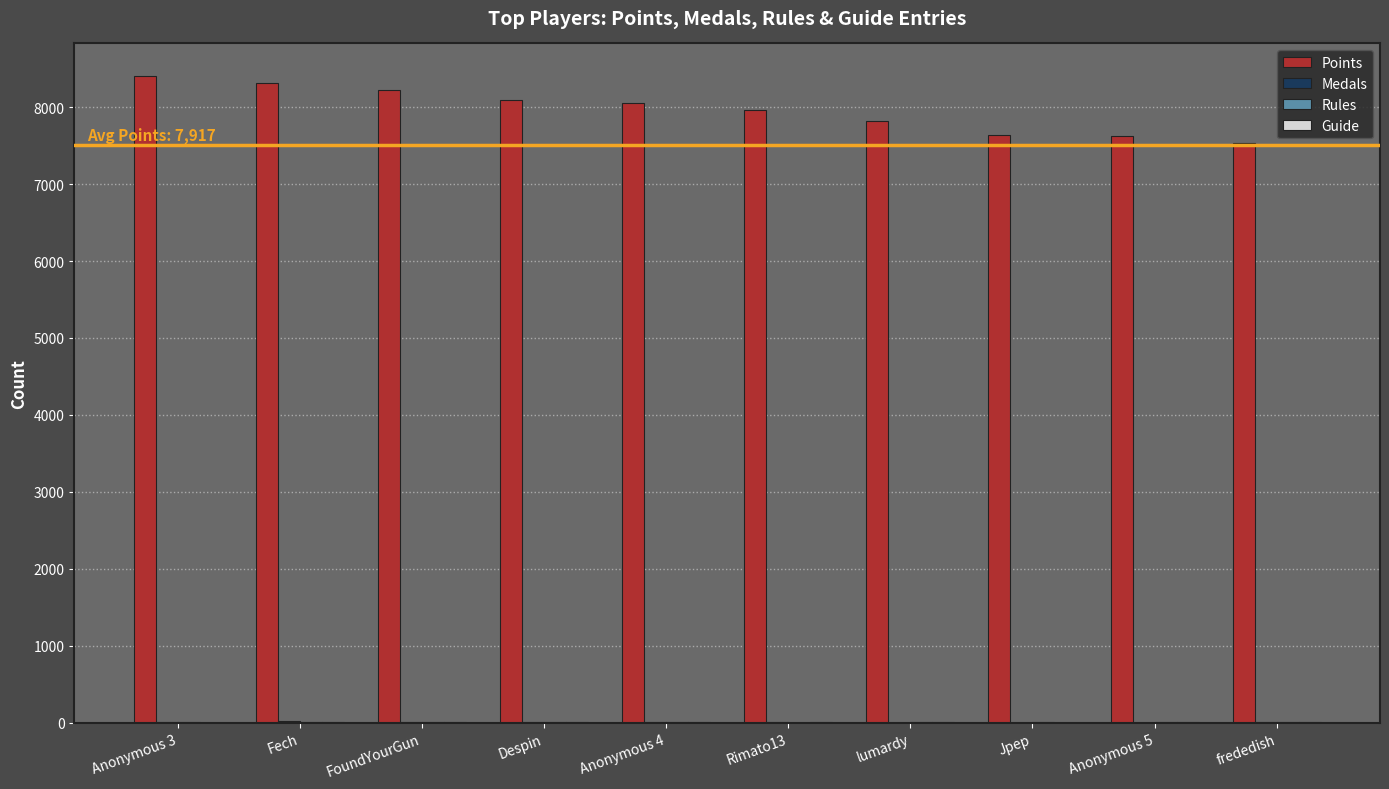

Which series has the largest total across all categories?

Points